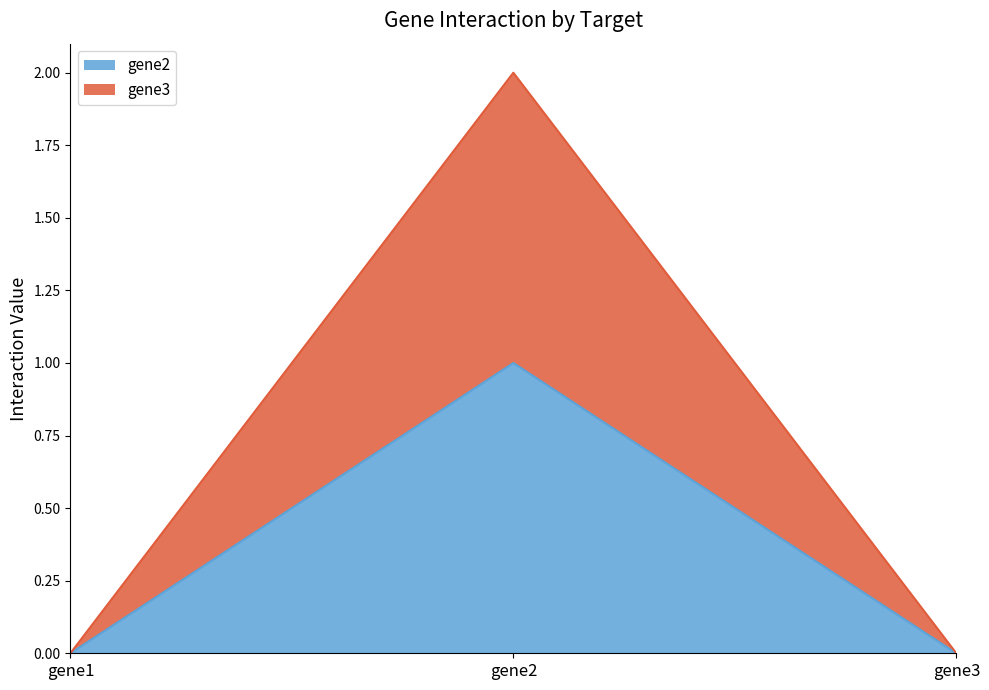

Reading left to right, extract all data points from this chart.

gene2: gene1=0	gene2=1	gene3=0
gene3: gene1=0	gene2=2	gene3=0